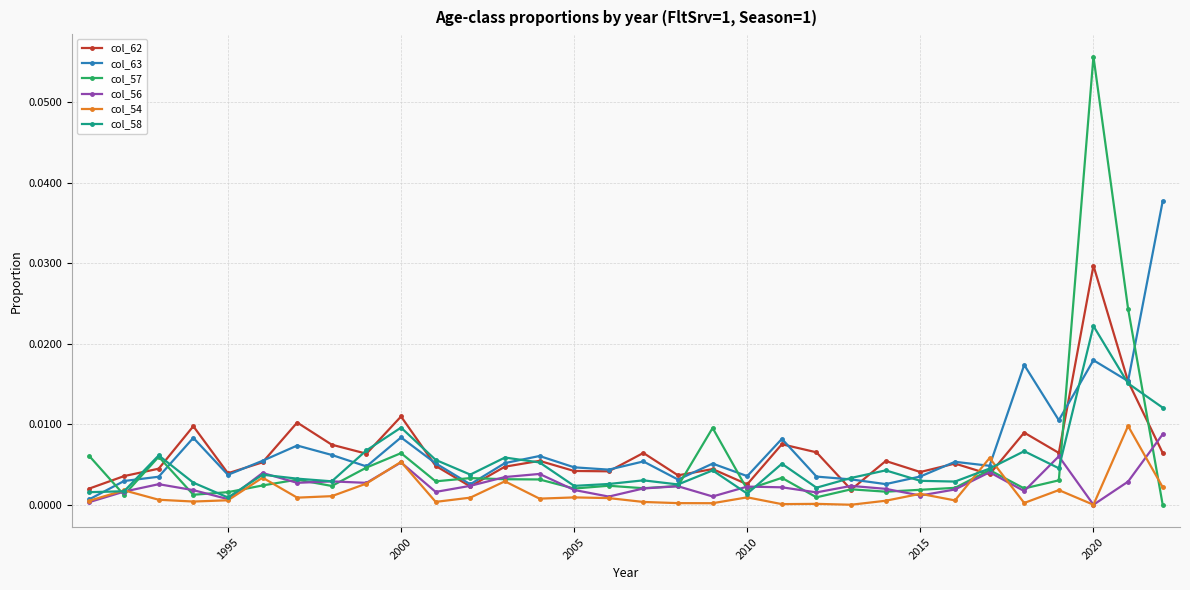

Which series has the widest spread of values?

col_57